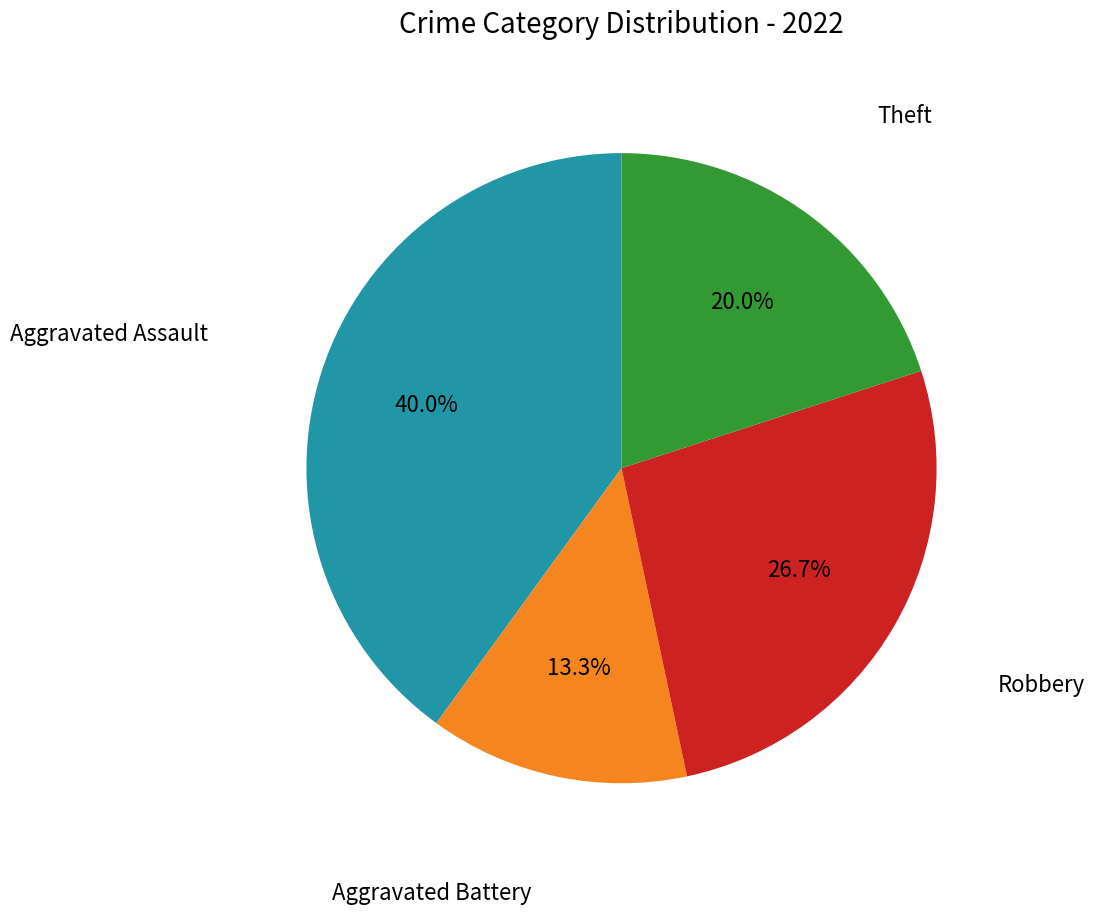

Does any single category account for the majority?

No